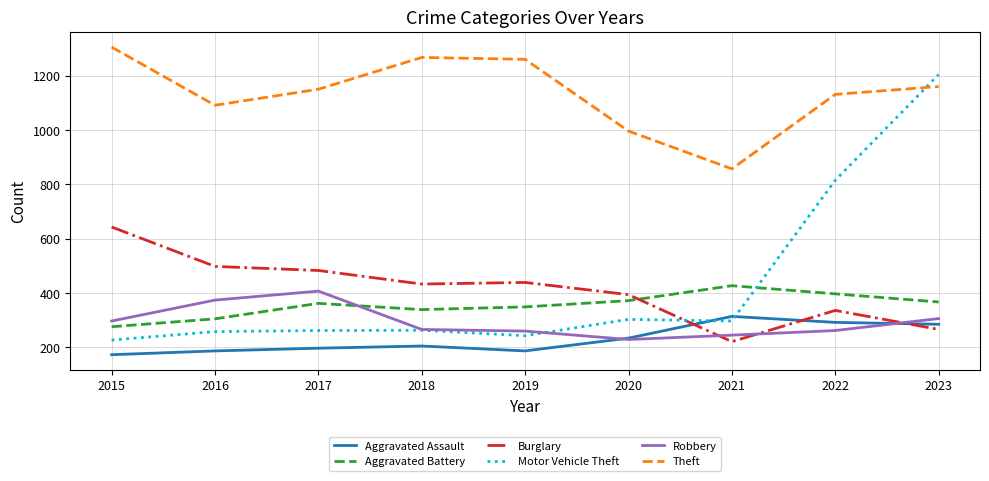

Which series ends up on top after the final intersection of Aggravated Battery and Motor Vehicle Theft?

Motor Vehicle Theft